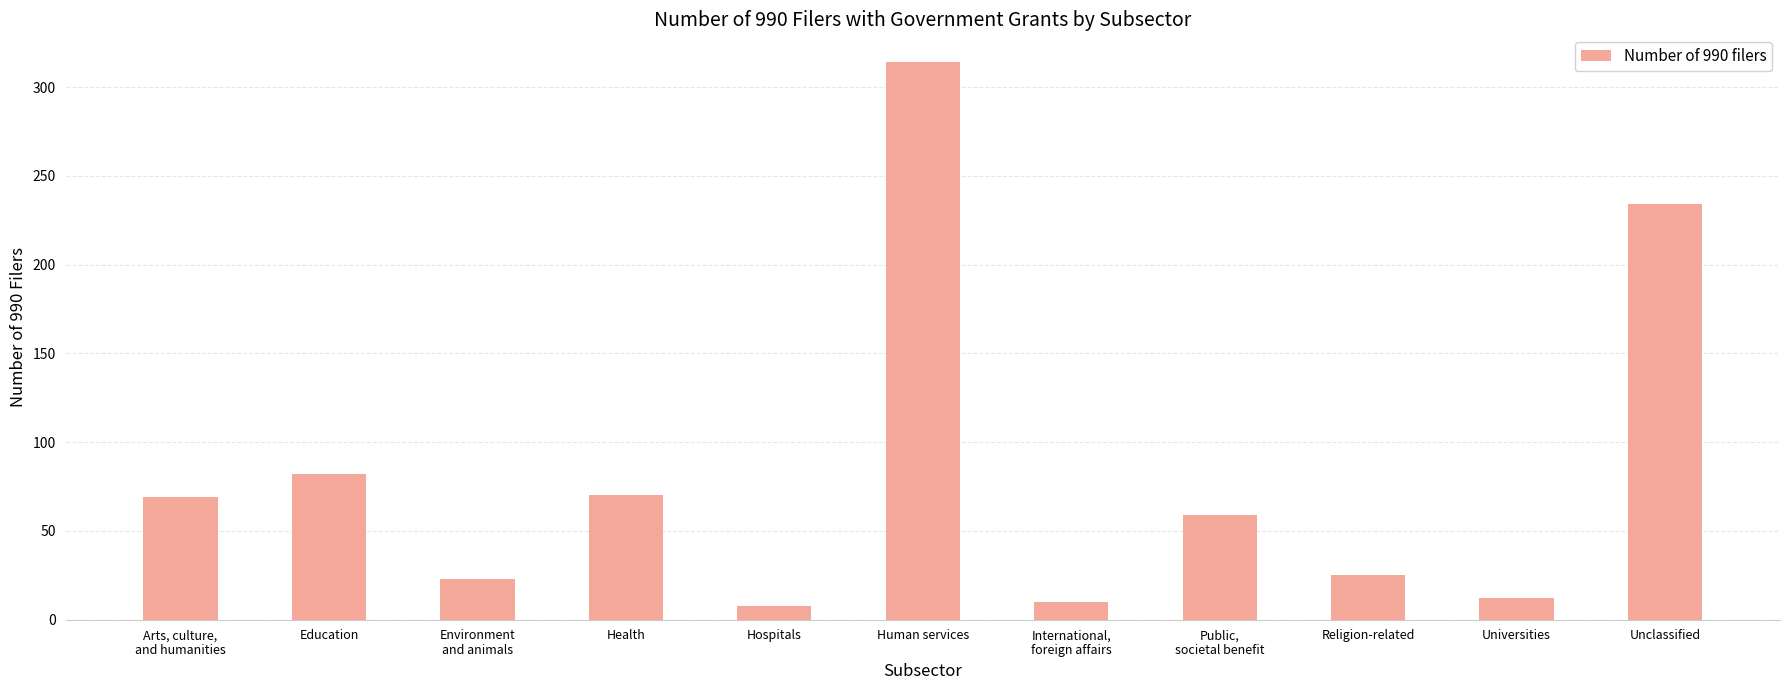

What position from the left is Public,
societal benefit?

8